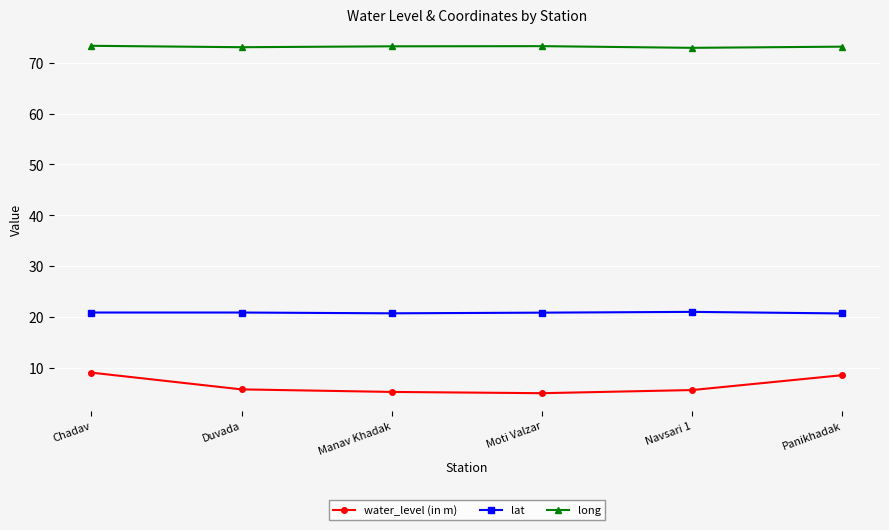

True or false: lat and water_level (in m) intersect in this chart.

False